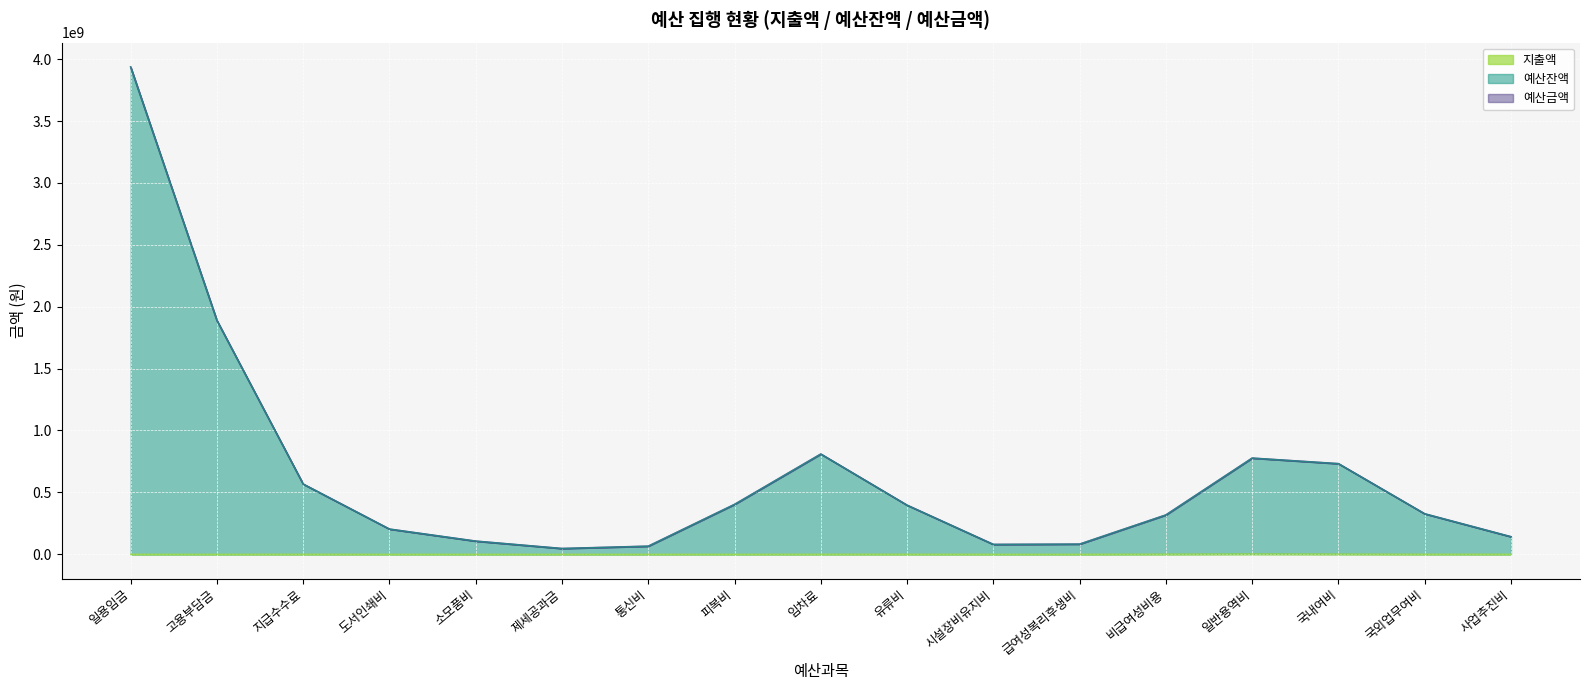

Between 통신비 and 피복비, which is larger?

피복비